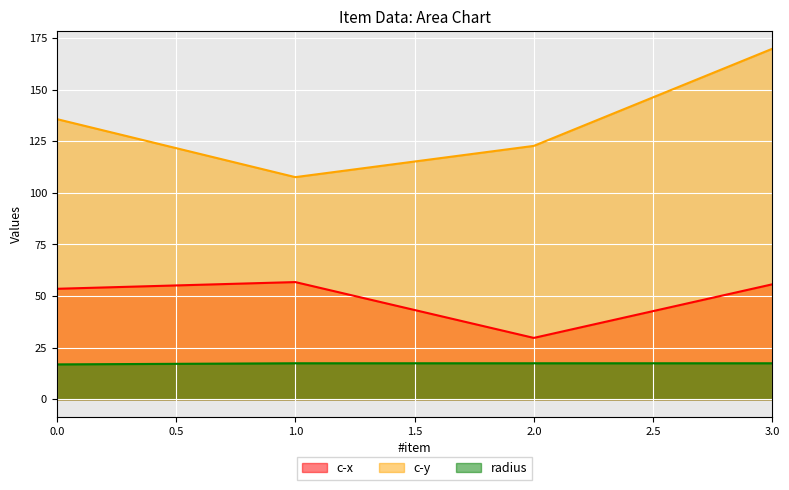

What is the value of the radius point at the 4th from the left?

17.4